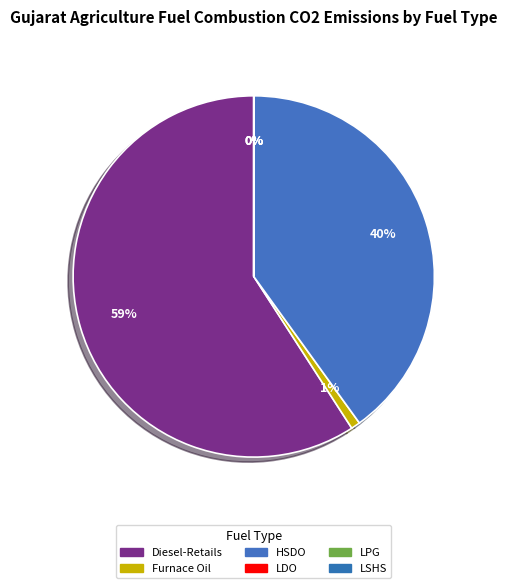

Do Furnace Oil and LPG together represent more than half of the pie?

No